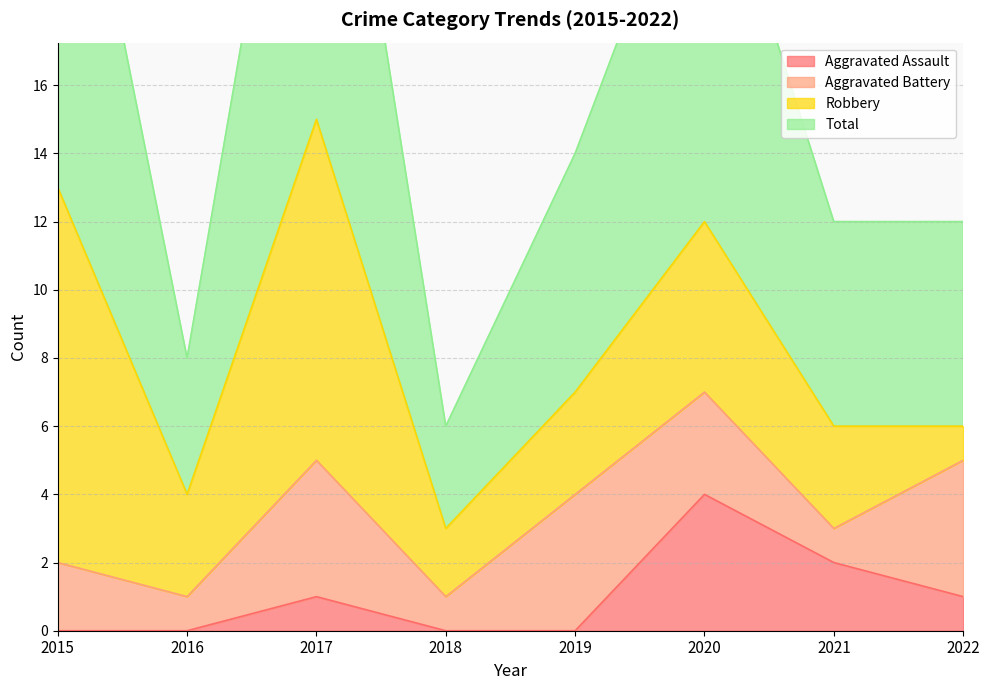

True or false: Aggravated Assault has a value of -2 at 2016.

False